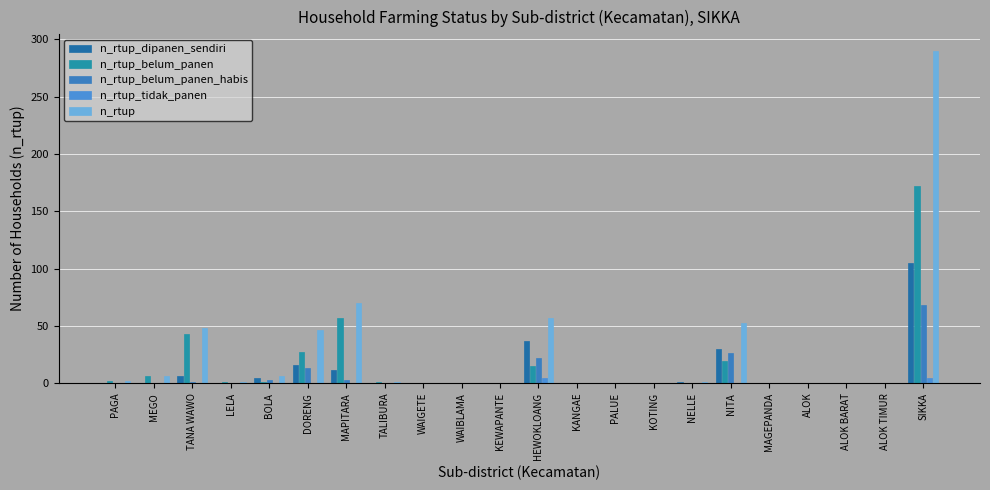

Reading left to right, transcribe all the data shown in this chart.

n_rtup_dipanen_sendiri: 0	0	6	0	4	16	11	0	0	0	0	37	0	0	0	1	30	0	0	0	0	105
n_rtup_belum_panen: 2	6	43	1	1	27	57	1	0	0	0	15	0	0	0	0	19	0	0	0	0	172
n_rtup_belum_panen_habis: 0	0	1	0	3	13	3	0	0	0	0	22	0	0	0	0	26	0	0	0	0	68
n_rtup_tidak_panen: 0	0	0	0	0	0	0	0	0	0	0	4	0	0	0	0	0	0	0	0	0	4
n_rtup: 2	6	48	1	6	46	70	1	0	0	0	57	0	0	0	1	52	0	0	0	0	290